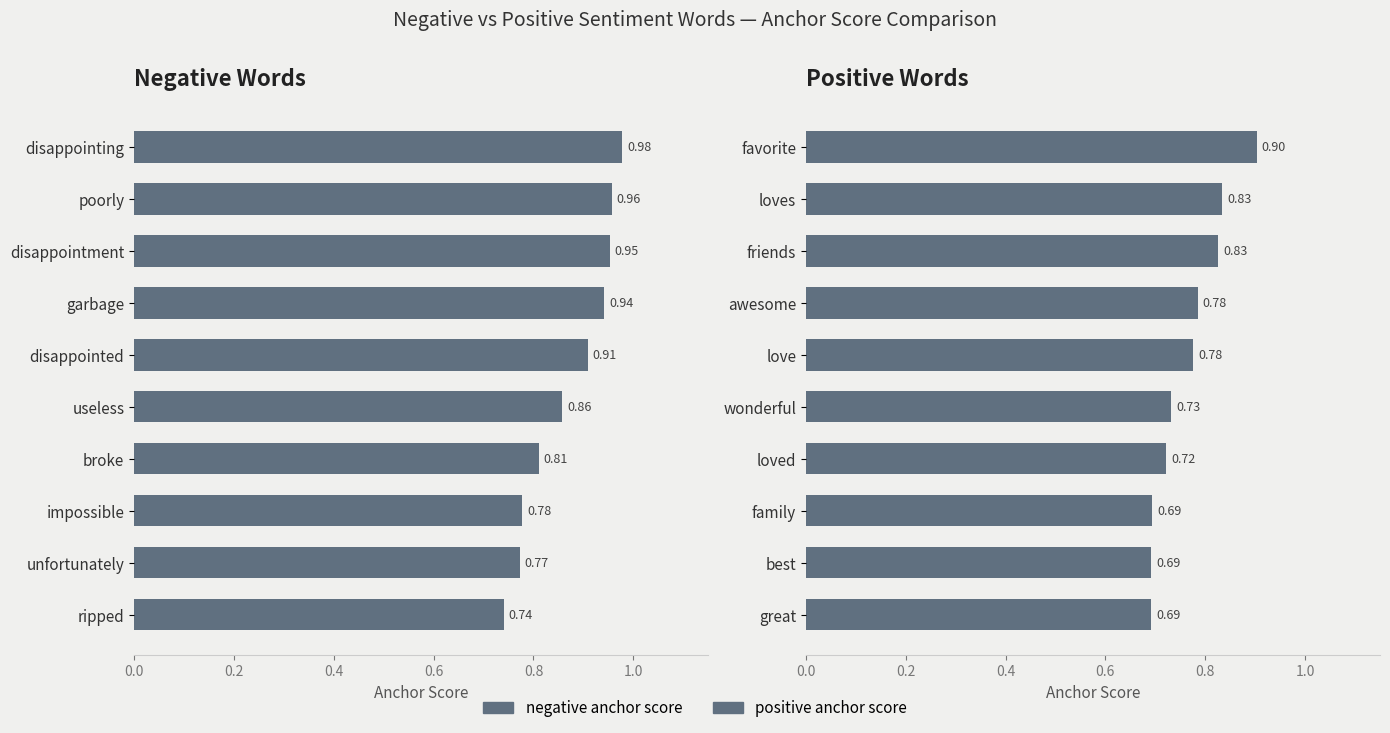

What is the total value across all series at 0.6?

1.7